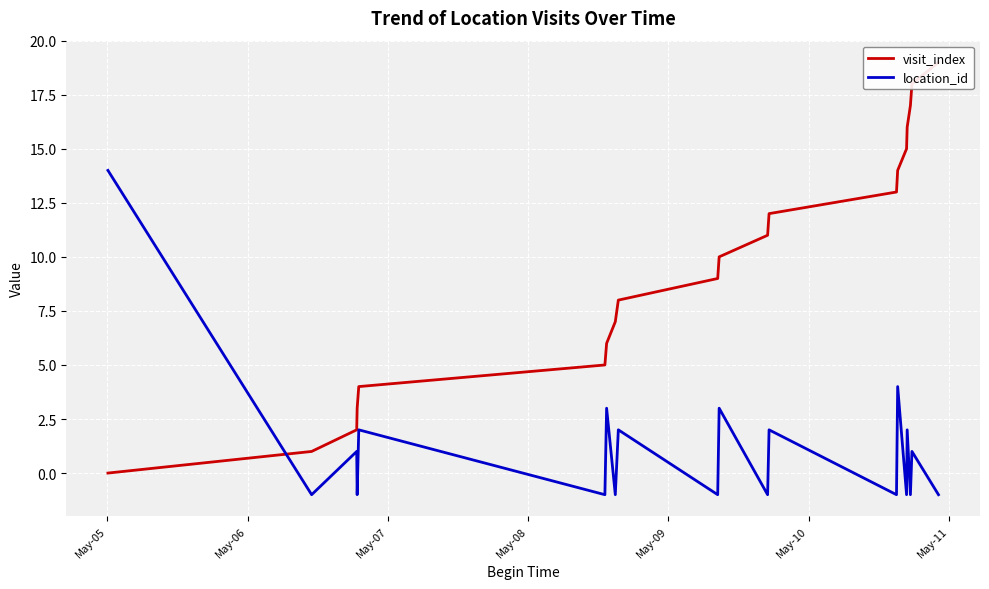

What is the label of the 2nd point from the left?

May-06